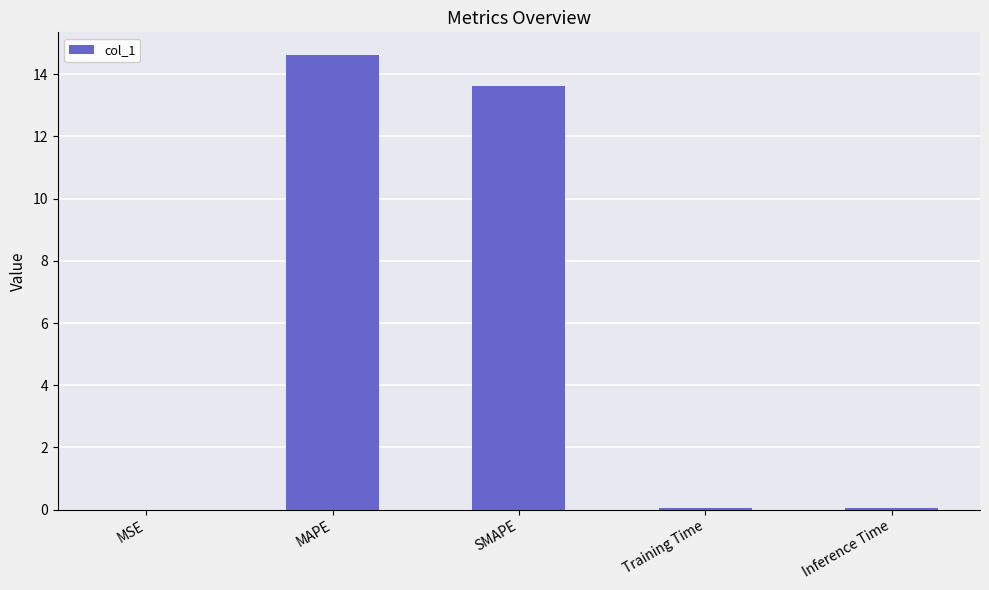

At which label is the value closest to 7?

SMAPE